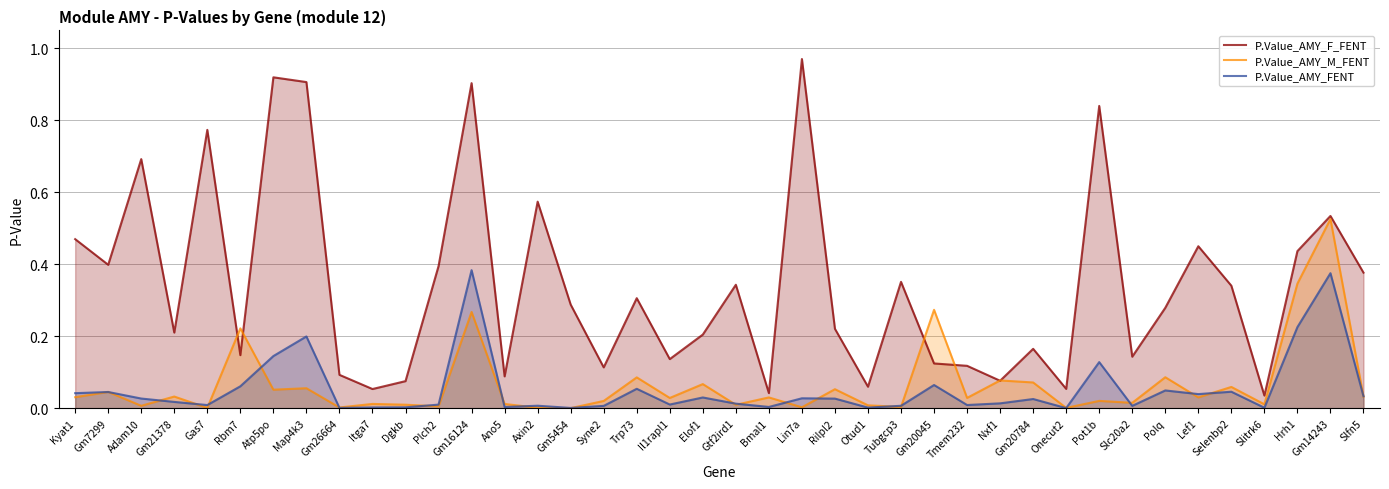

Where do P.Value_AMY_F_FENT and P.Value_AMY_M_FENT first cross each other?

Gas7 and Rbm7